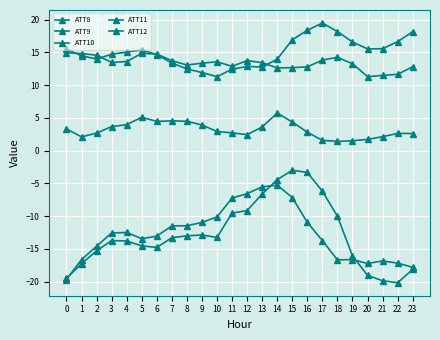

The value of ATT8 at 17 is 1.6. True or false?

True